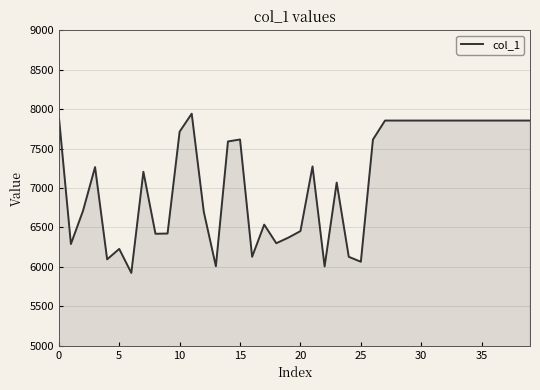

What is the greatest value displayed?

7942